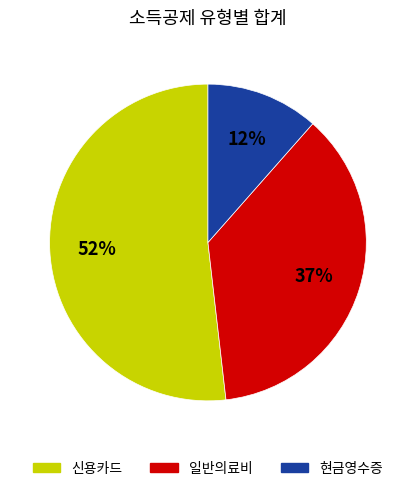

To the nearest percent, what portion does 현금영수증 represent?

12%